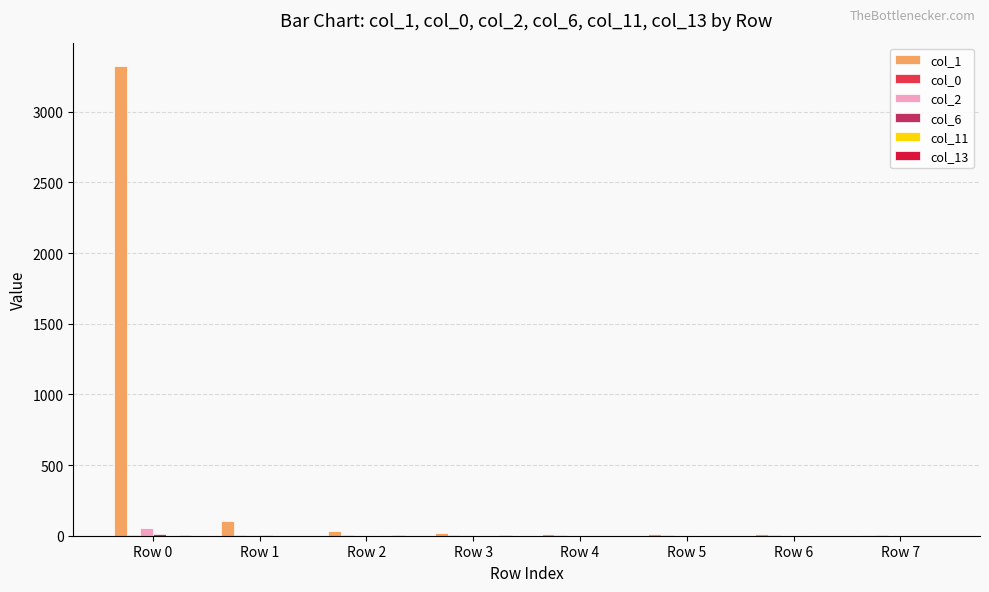

How many distinct data groups are displayed?

6